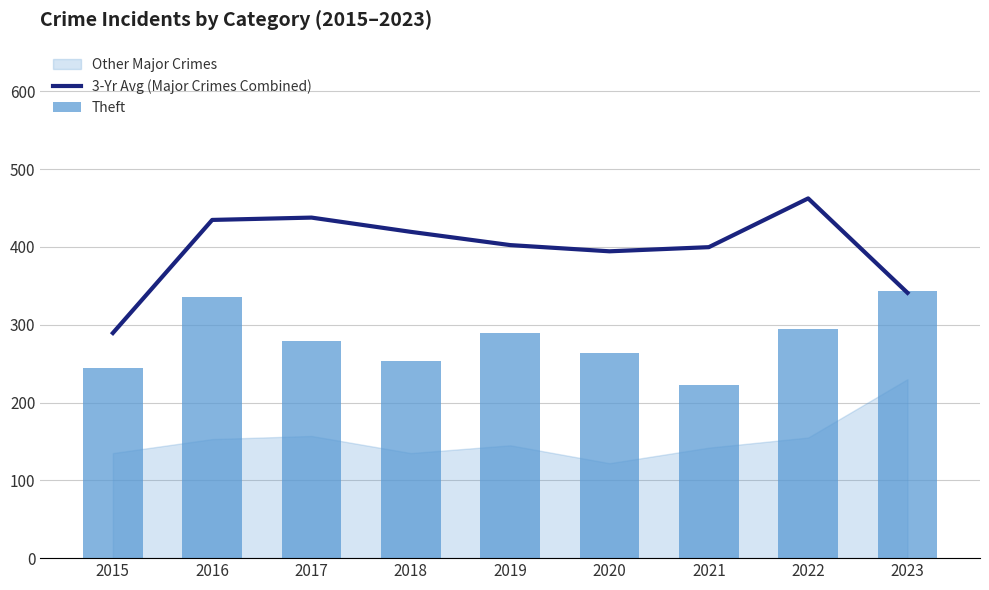

At how many categories does at least one series exceed 373?

7